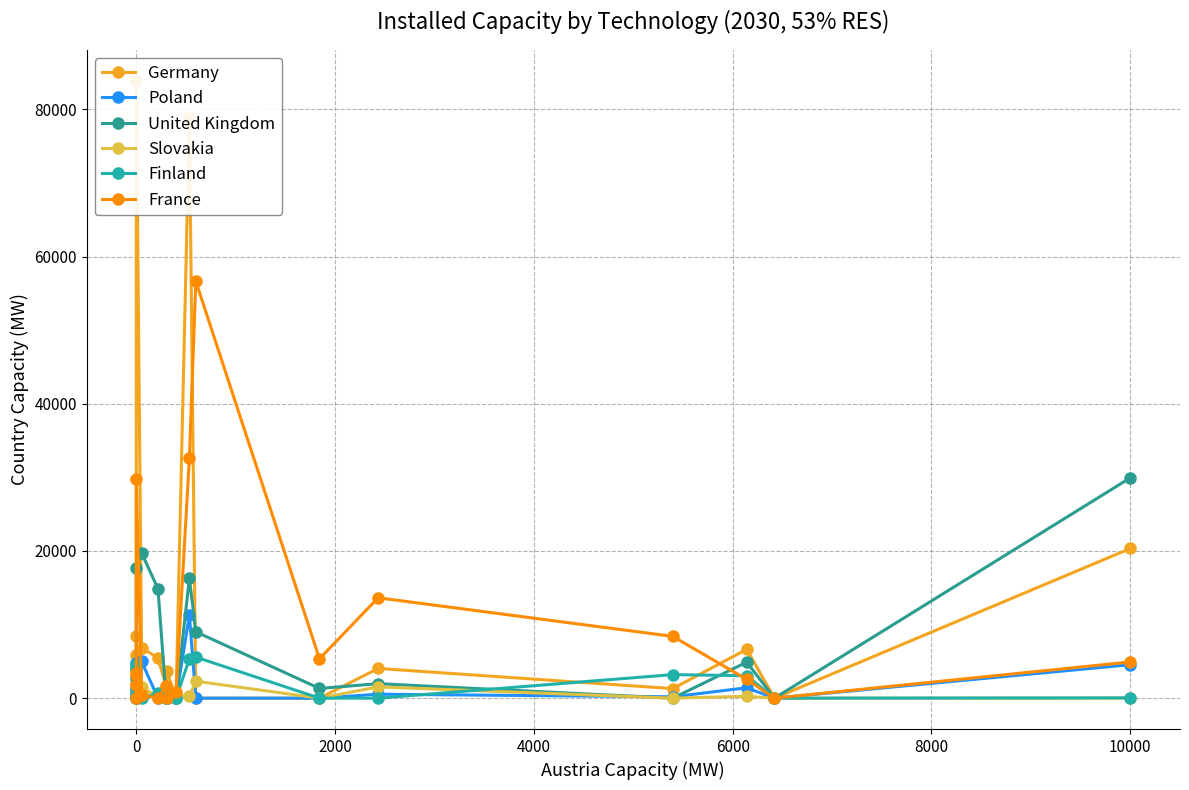

How many lines are shown in the chart?

6